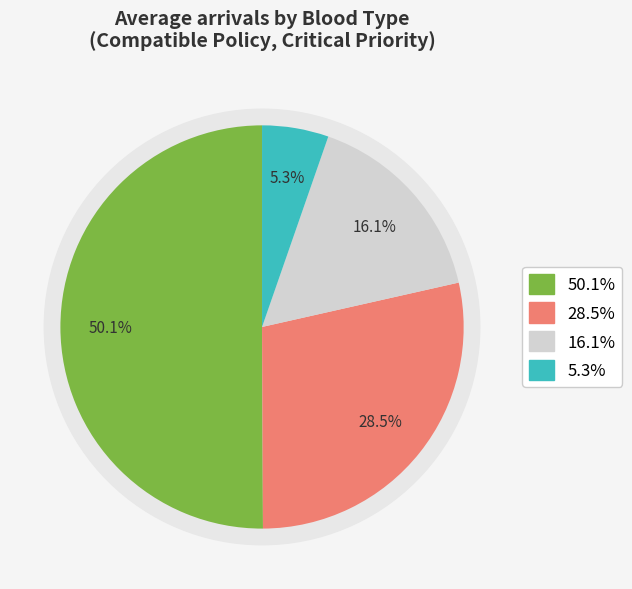

Do B and AB together represent more than half of the pie?

No